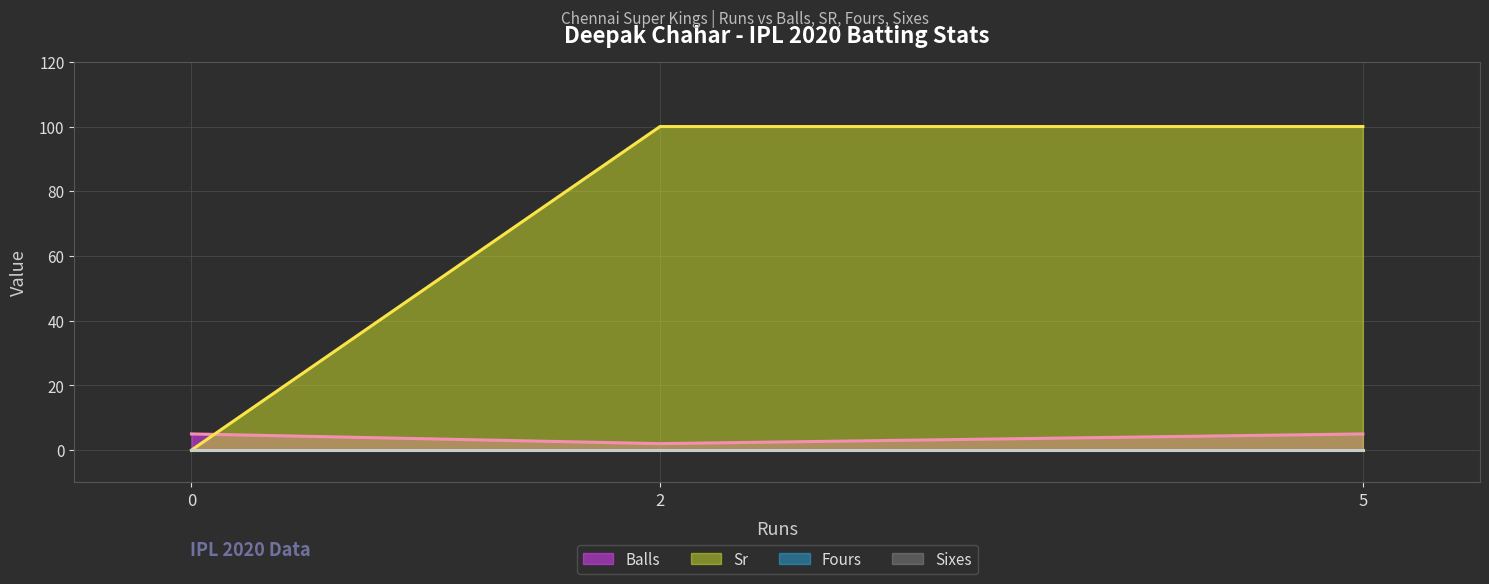

What is the value of the Sr (line) point at the 3rd from the left?

100